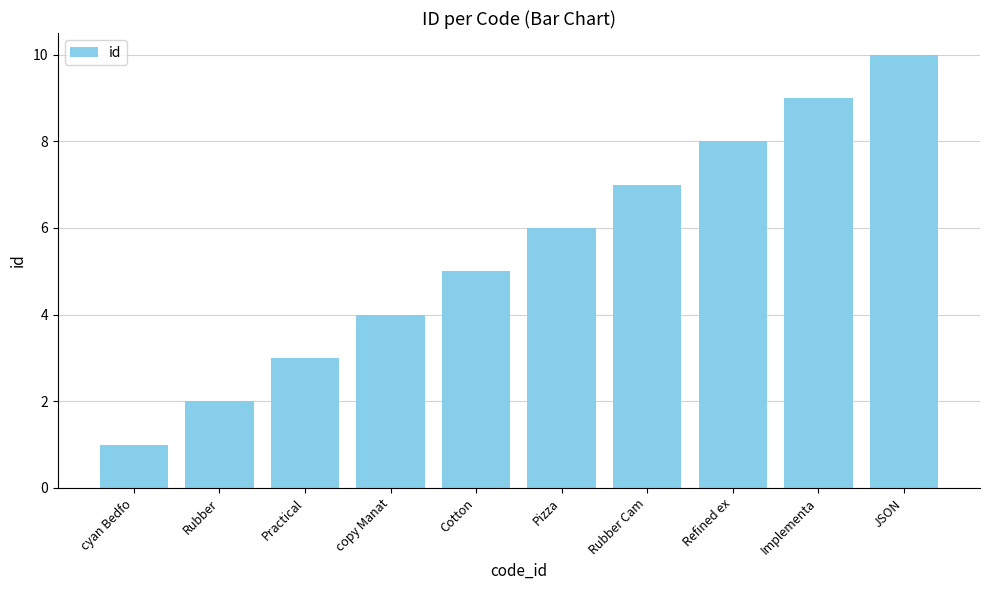

What is the smallest value displayed?

1